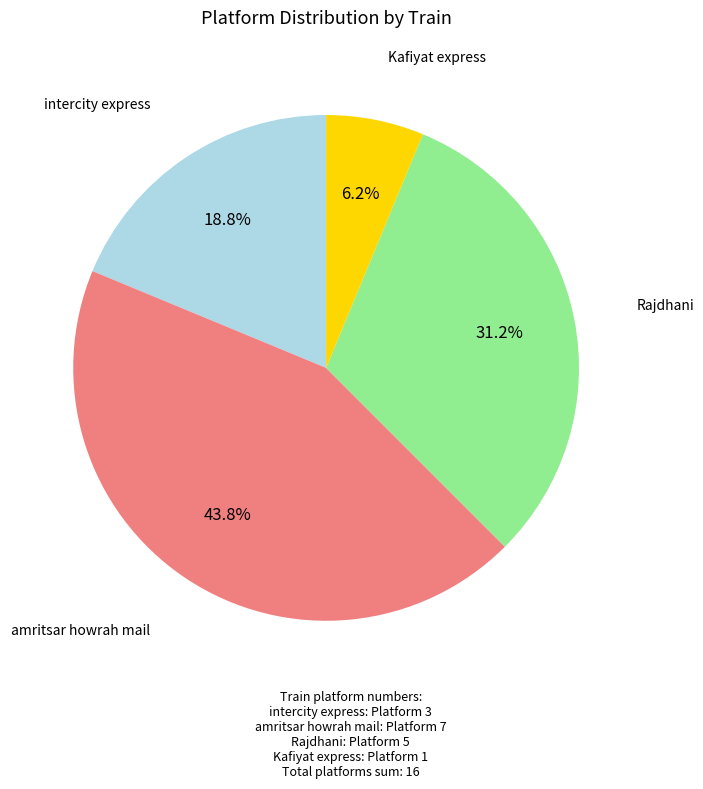

What is the ratio of the value at amritsar howrah mail to the value at intercity express?

2.3